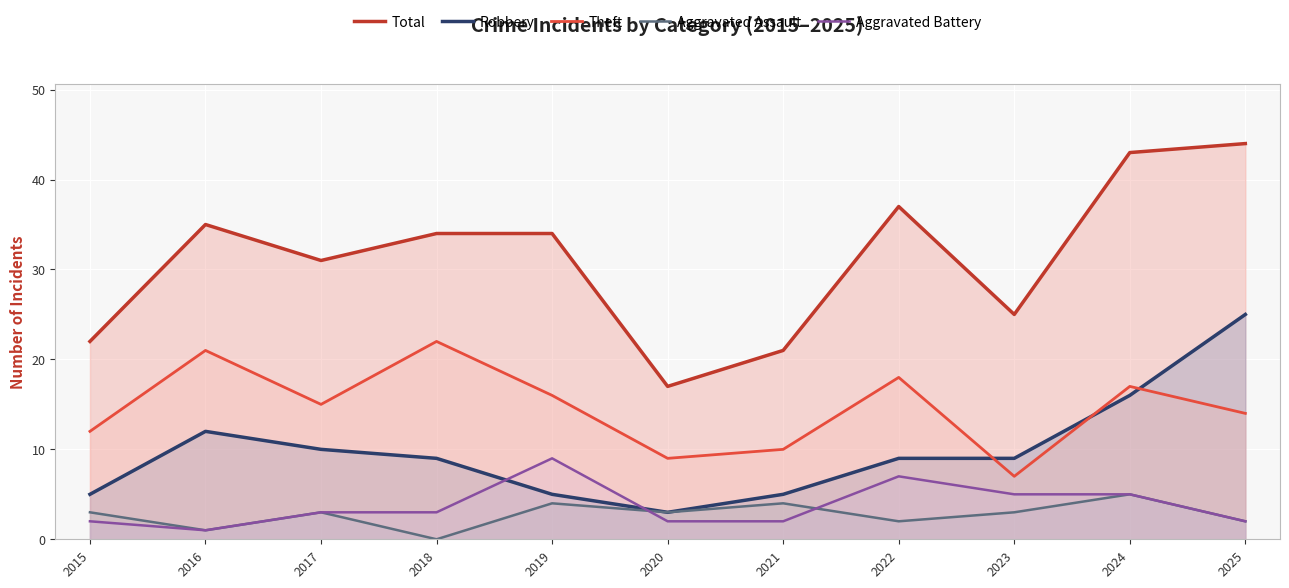

How many Aggravated Assault values are between 2 and 4?

8